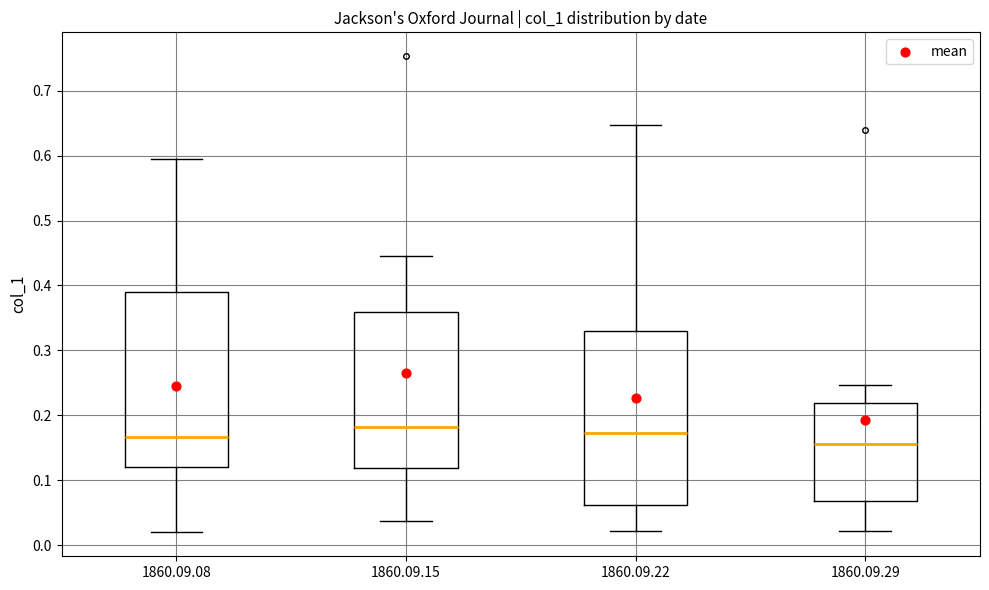

Reading left to right, read every box against the y-axis: the position of its median line, the range the box covers, and the ends of its whiskers. The values are not printed on the chart, so give them approximately, as read against the axis.

1860.09.08: median 0.17, box 0.12 to 0.39, whiskers 0.02 to 0.60
1860.09.15: median 0.18, box 0.12 to 0.36, whiskers 0.04 to 0.45
1860.09.22: median 0.17, box 0.06 to 0.33, whiskers 0.02 to 0.65
1860.09.29: median 0.16, box 0.07 to 0.22, whiskers 0.02 to 0.25